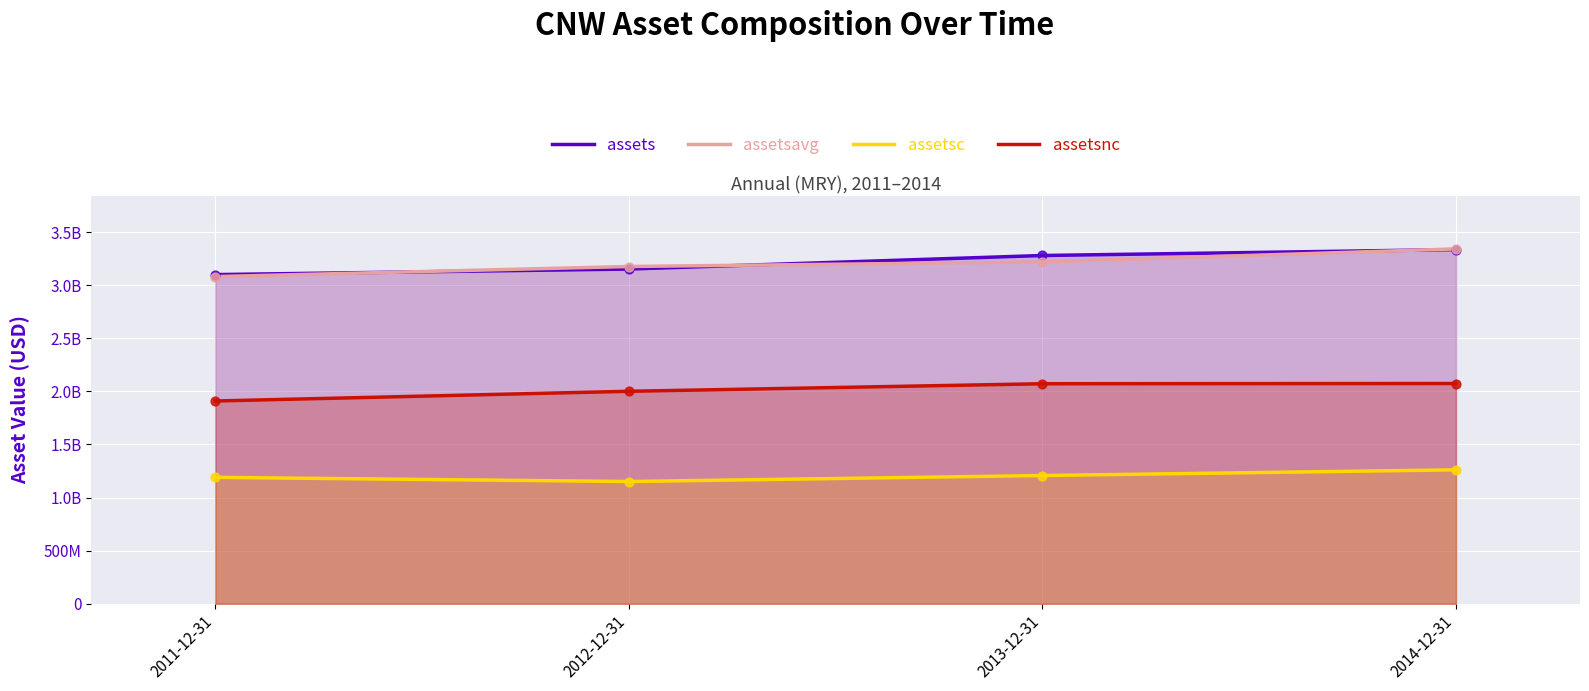

Which series contains the lowest Y value?

assetsc